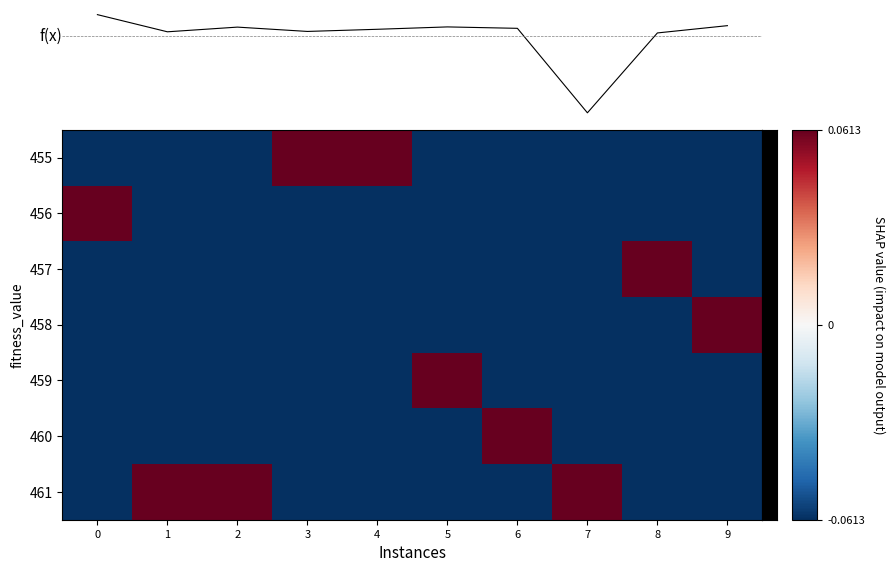

At how many categories does at least one series exceed 0?

10